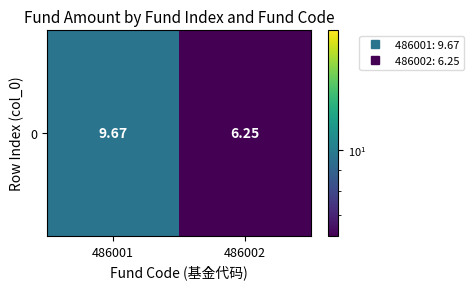

How many values exceed 9?

1